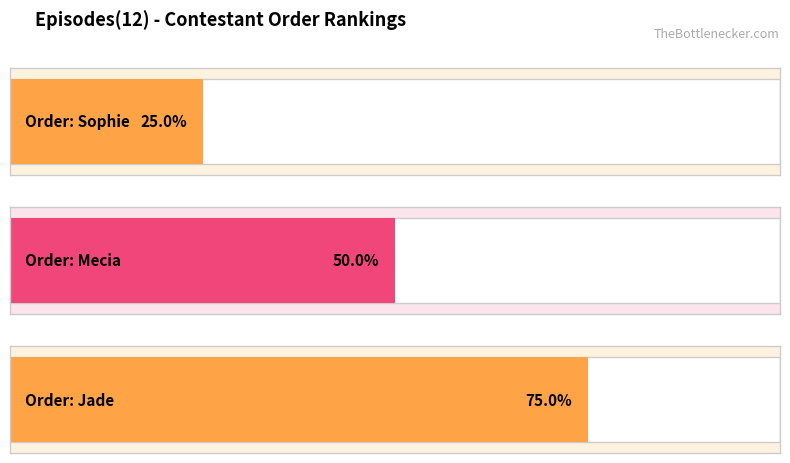

What are all the series names shown in the legend?

Sophie, Mecia, Jade, 